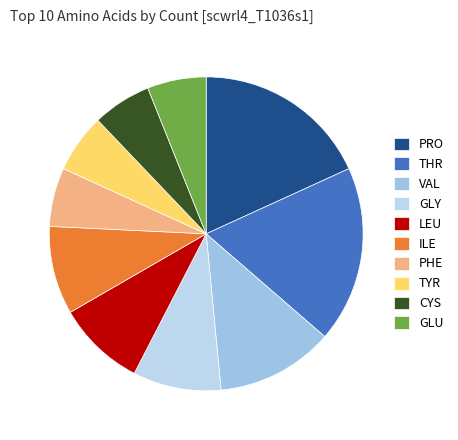

How many segments does this pie chart have?

10